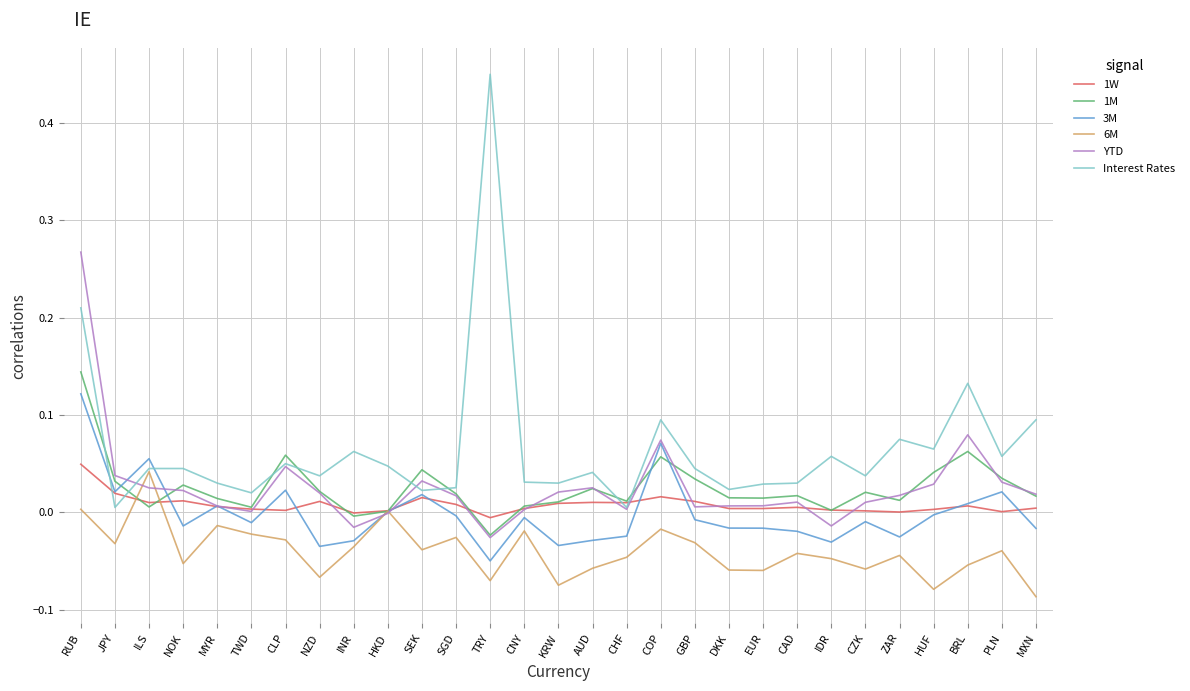

What are all the series names shown in the legend?

1W, 1M, 3M, 6M, YTD, Interest Rates